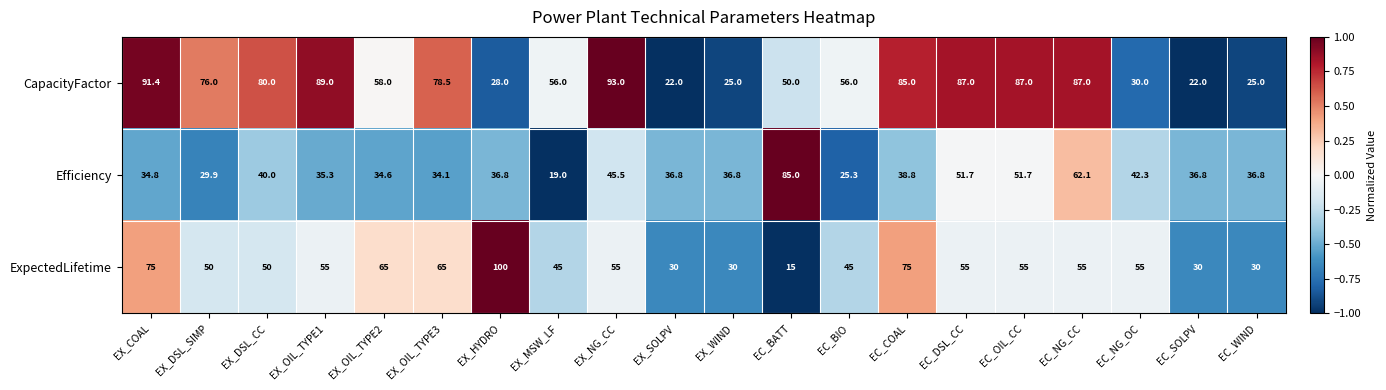

At how many categories does at least one series exceed 37?

16